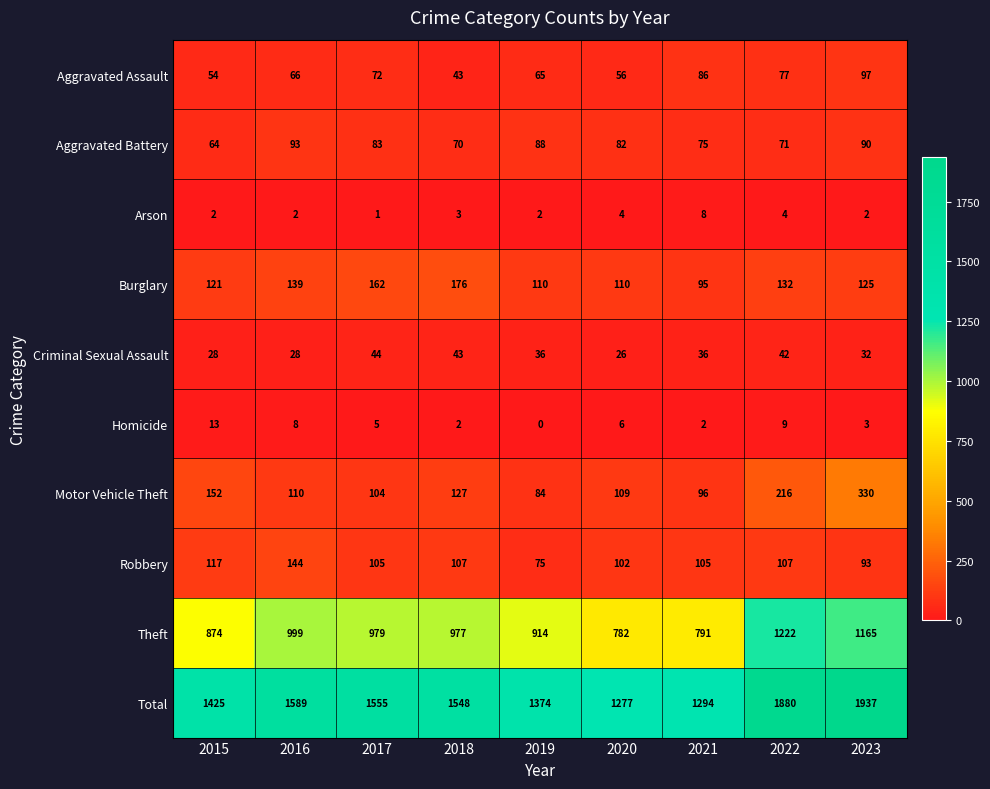

Which category has the lowest value in the Criminal Sexual Assault series?

2020